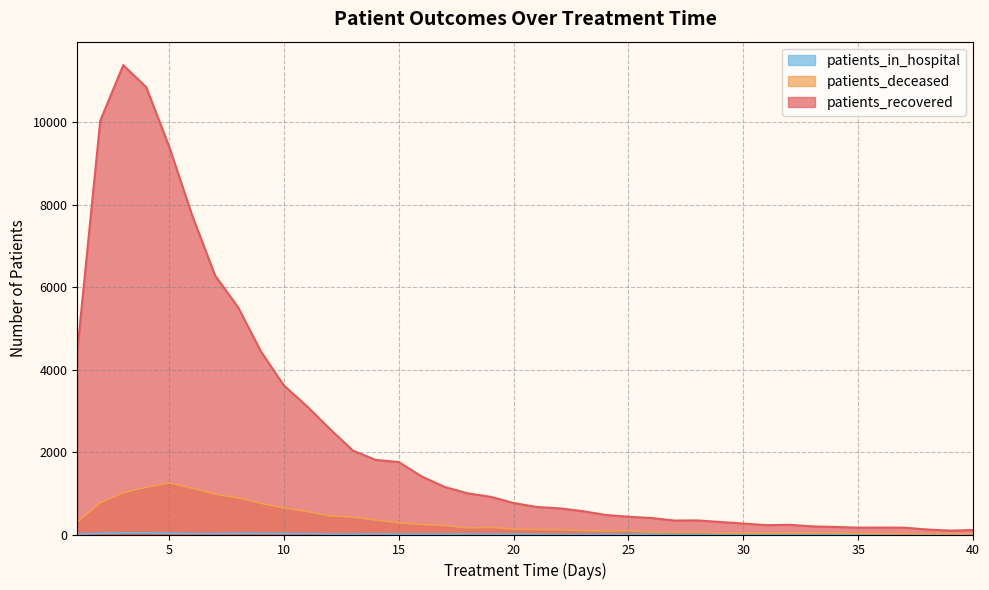

Where is the first local minimum for patients_in_hospital?

6